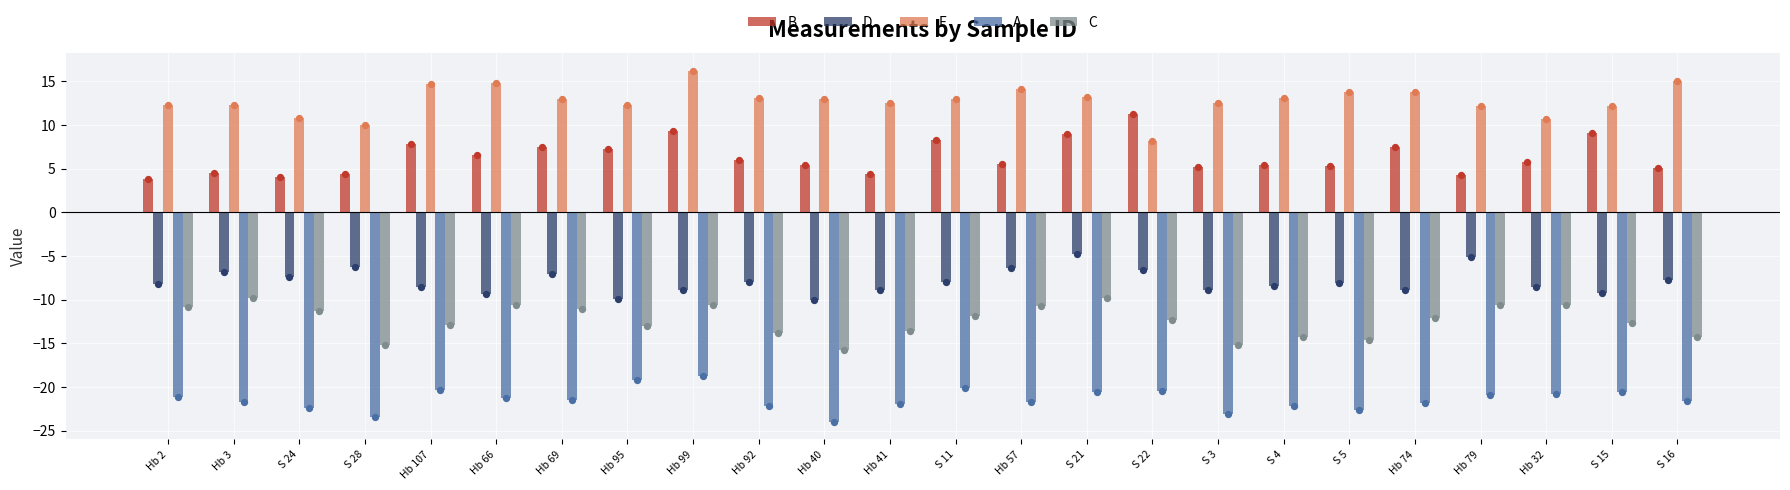

Which series has the largest total across all categories?

F